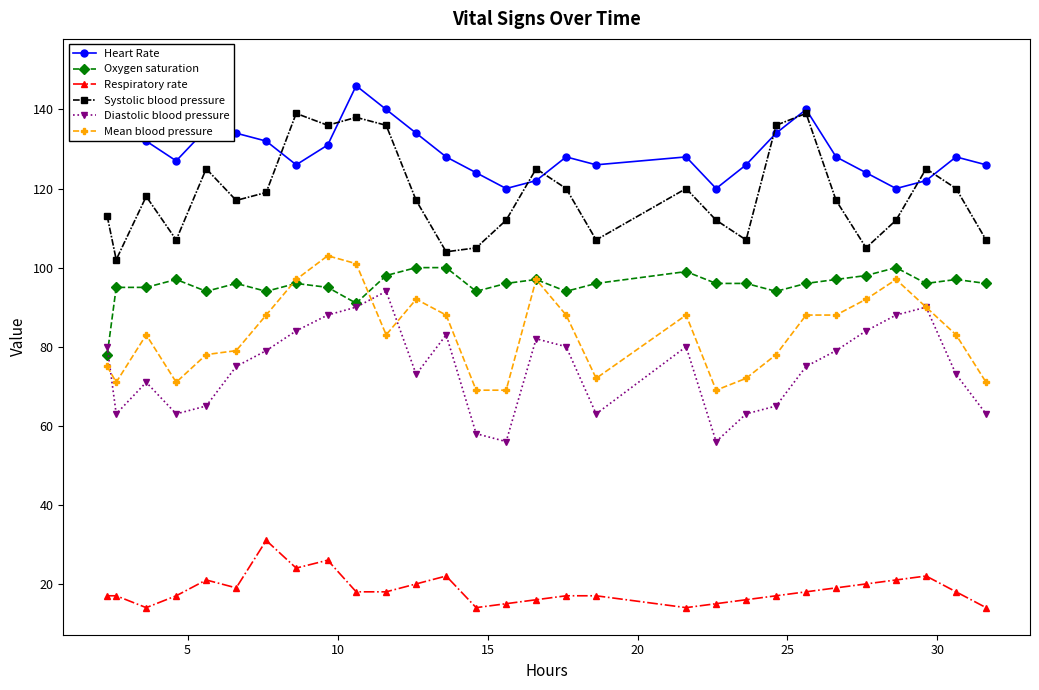

True or false: Respiratory rate and Systolic blood pressure cross at least once.

False